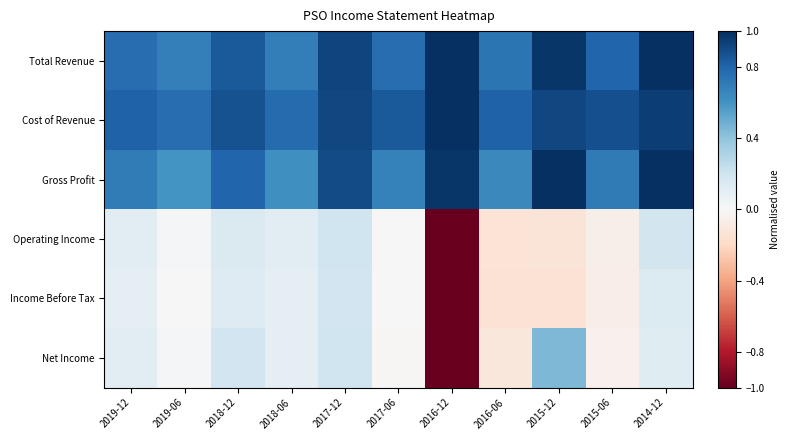

What is the total value across all series at 2017-06?

2.3